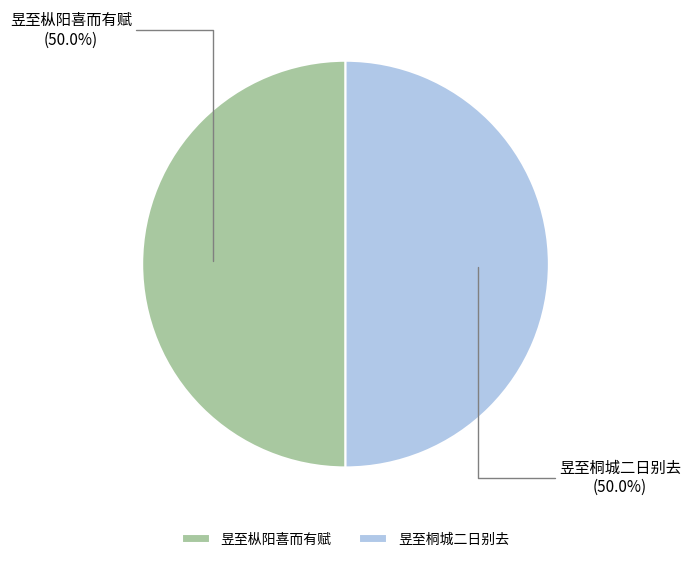

True or false: 昱至桐城二日别去 accounts for 50% of the total.

True